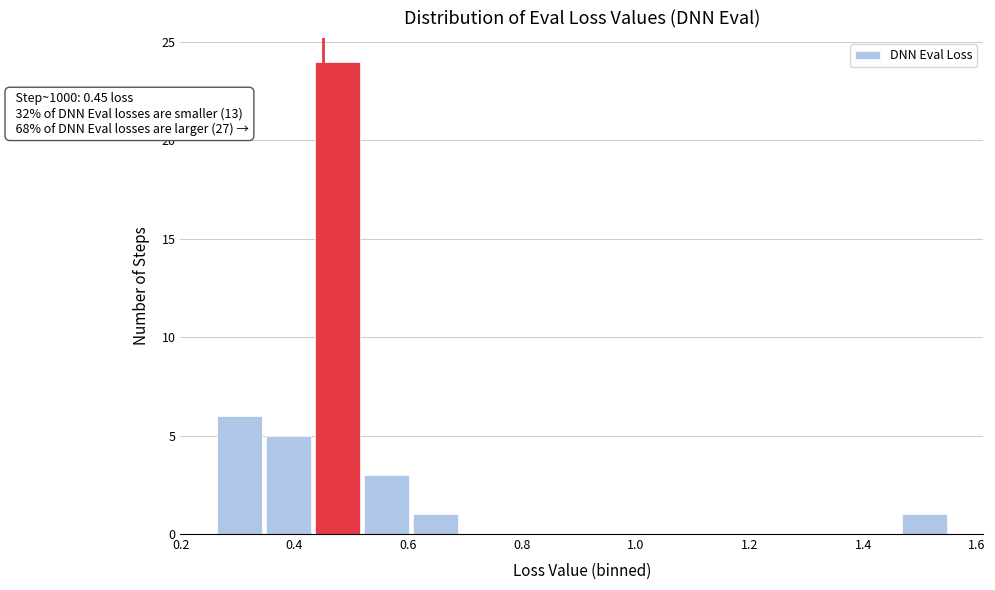

Which range on the x-axis has the tallest bar?

0.44 to 0.52